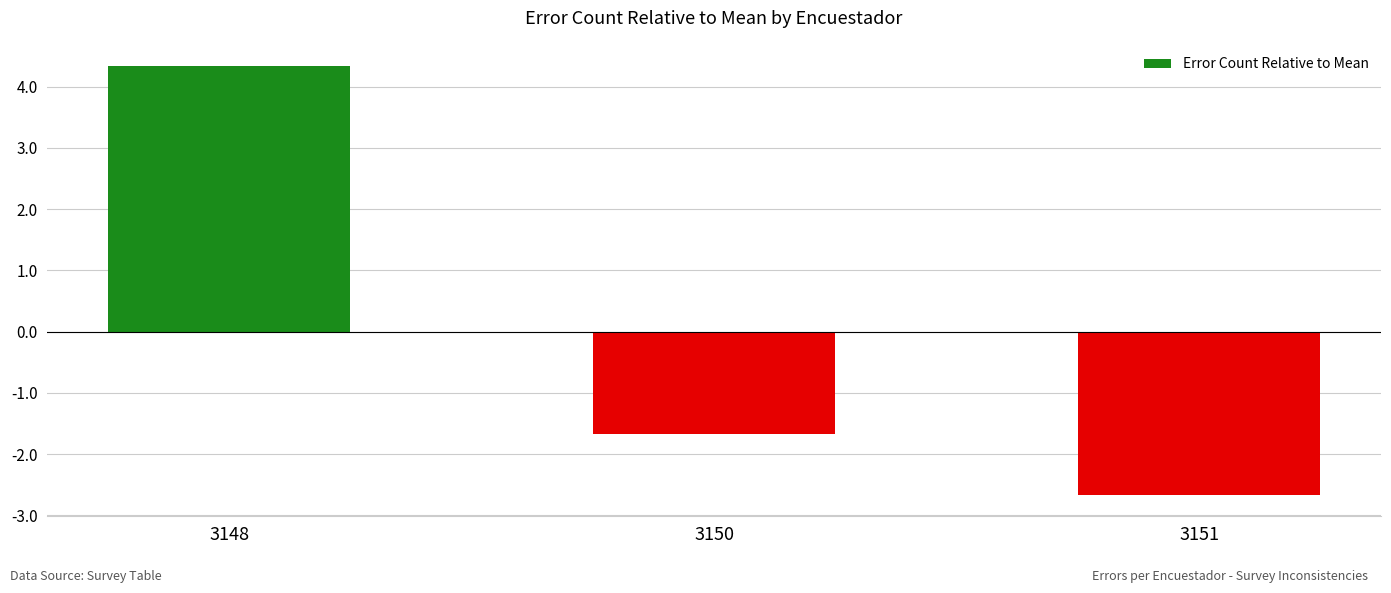

Which label corresponds to the smallest value in the chart?

3151